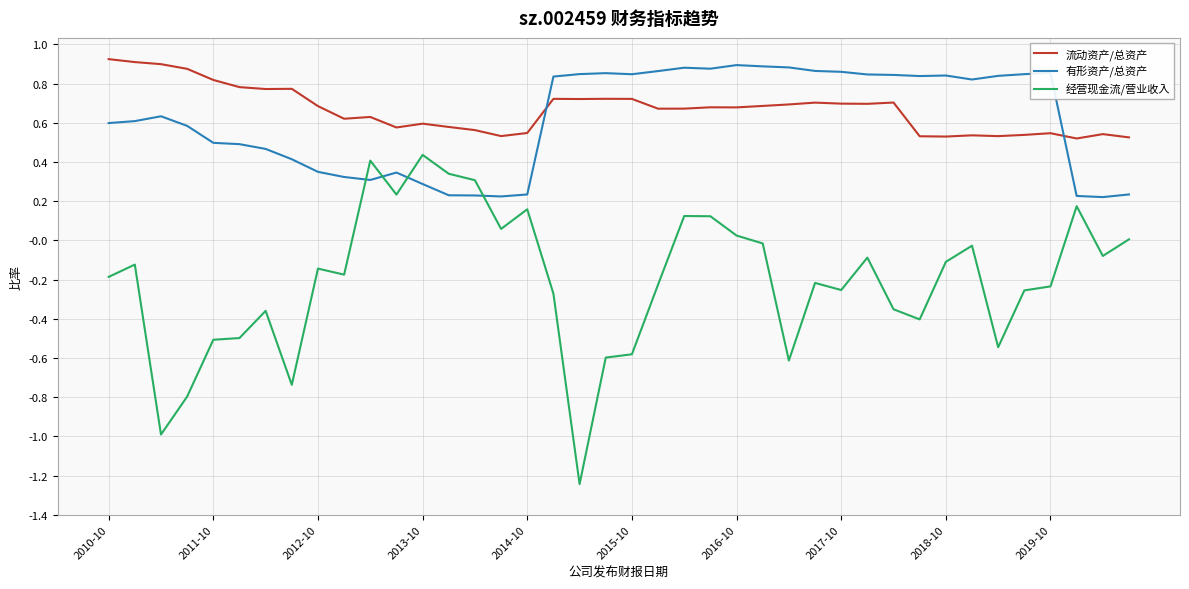

True or false: 经营现金流/营业收入 and 有形资产/总资产 intersect in this chart.

True